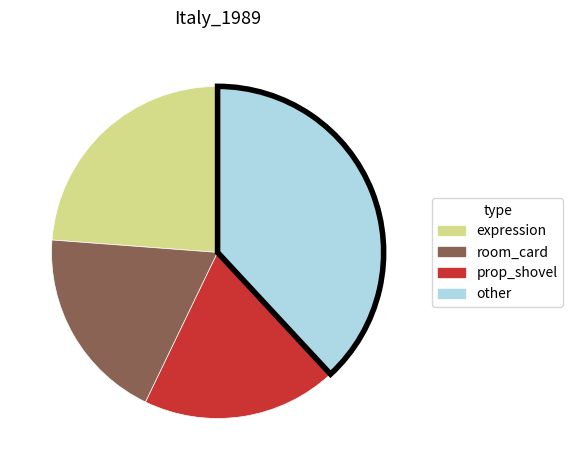

Combined, do other and room_card account for over 50%?

Yes